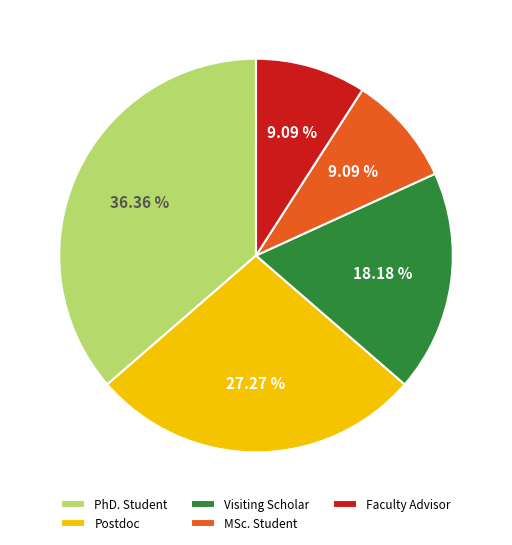

To the nearest percent, what portion does Postdoc represent?

27%